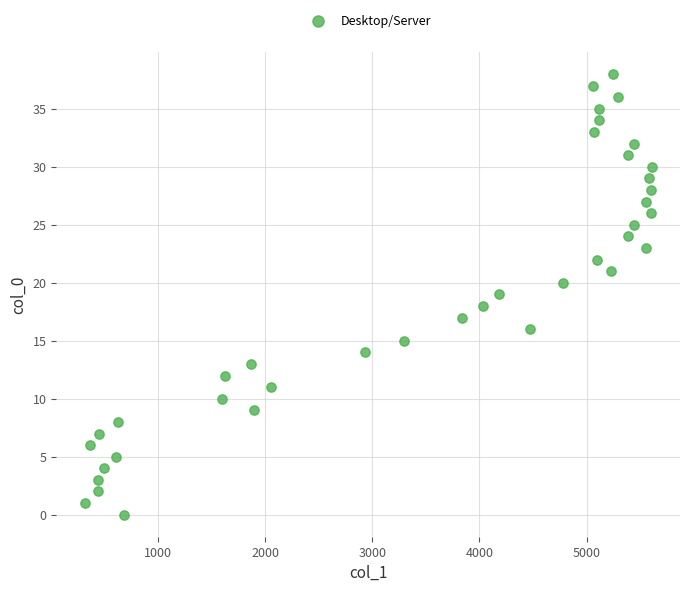

What is the range of Y values (max minus min)?

38